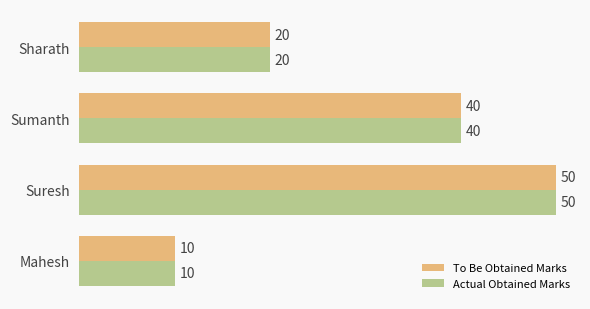

Is it true that To Be Obtained Marks equals 50 at Suresh?

True